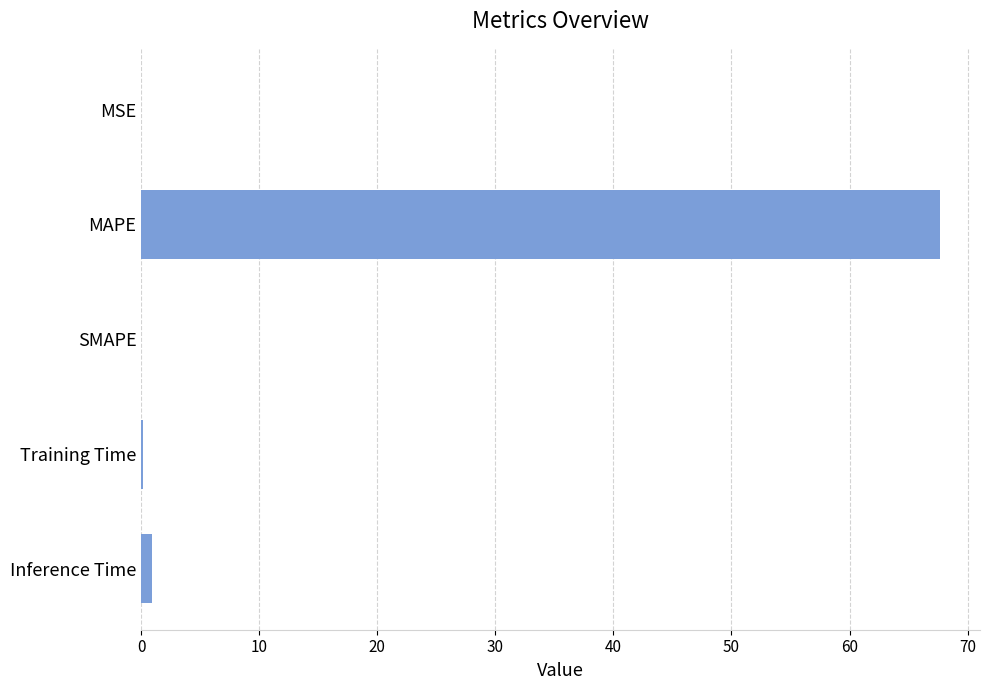

True or false: the data shows 33.2 at MAPE.

False